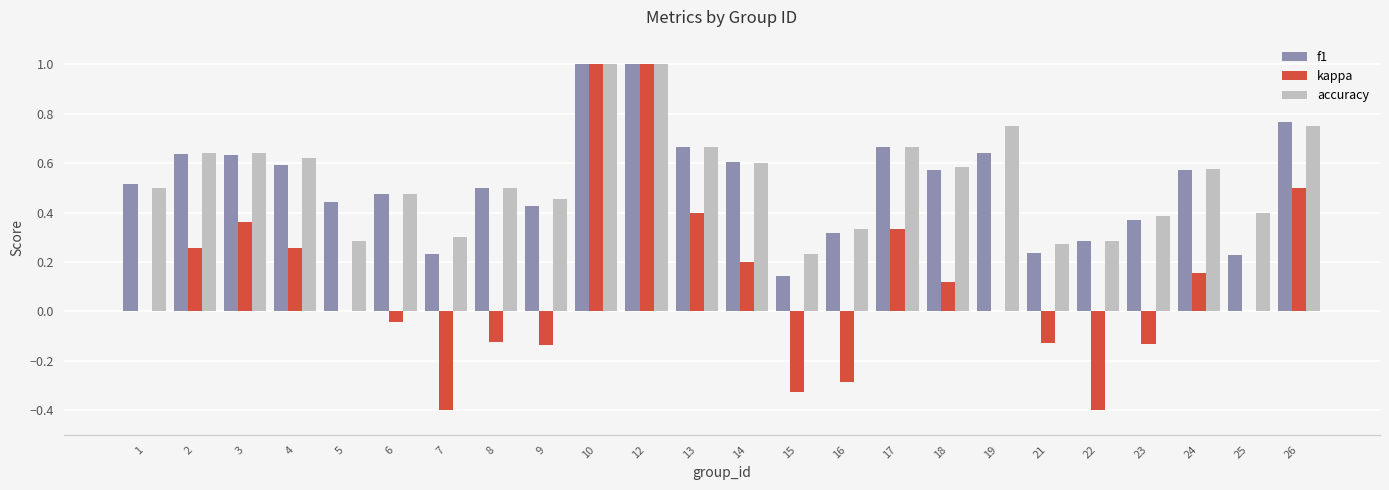

How many data points does each series have?

24